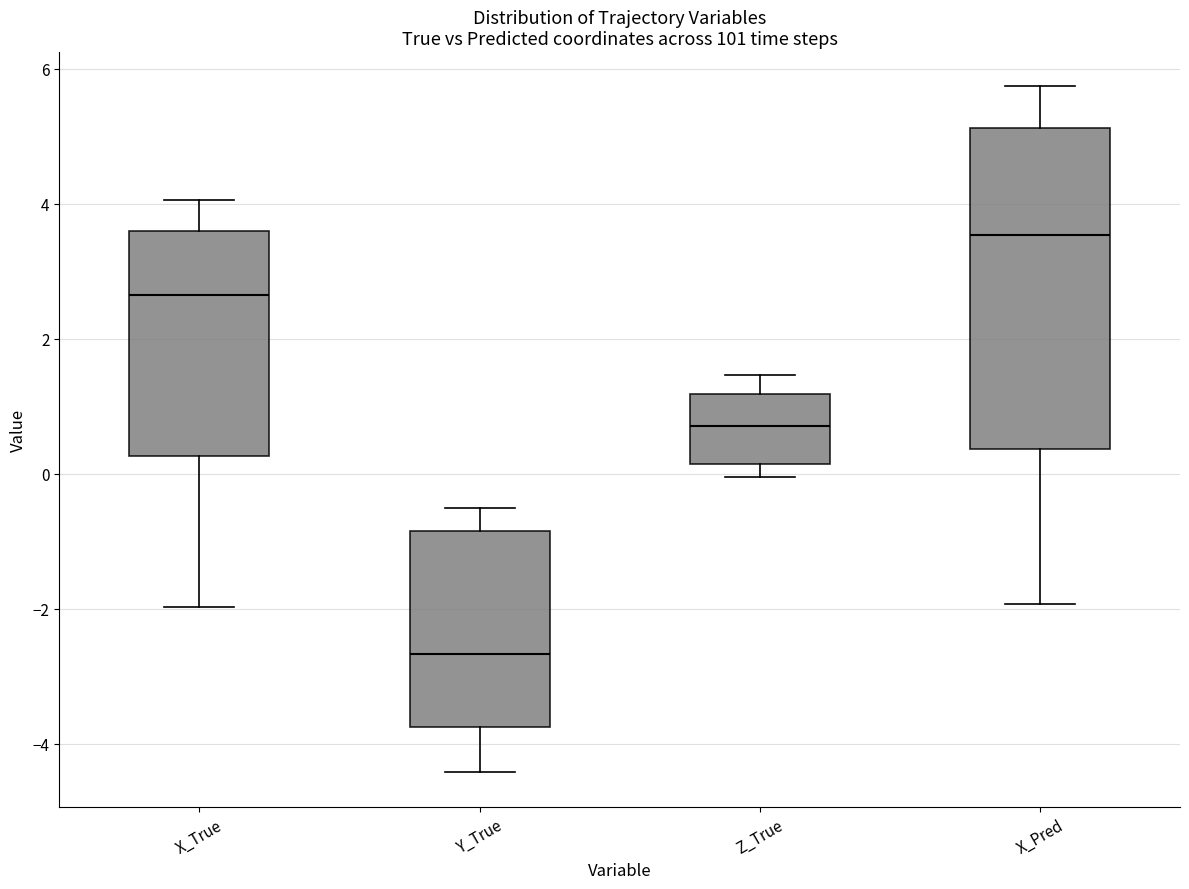

Where does the upper whisker of the box for Z_True end on the y-axis? The values are not printed on the chart, so give them approximately, as read against the axis.

1.4